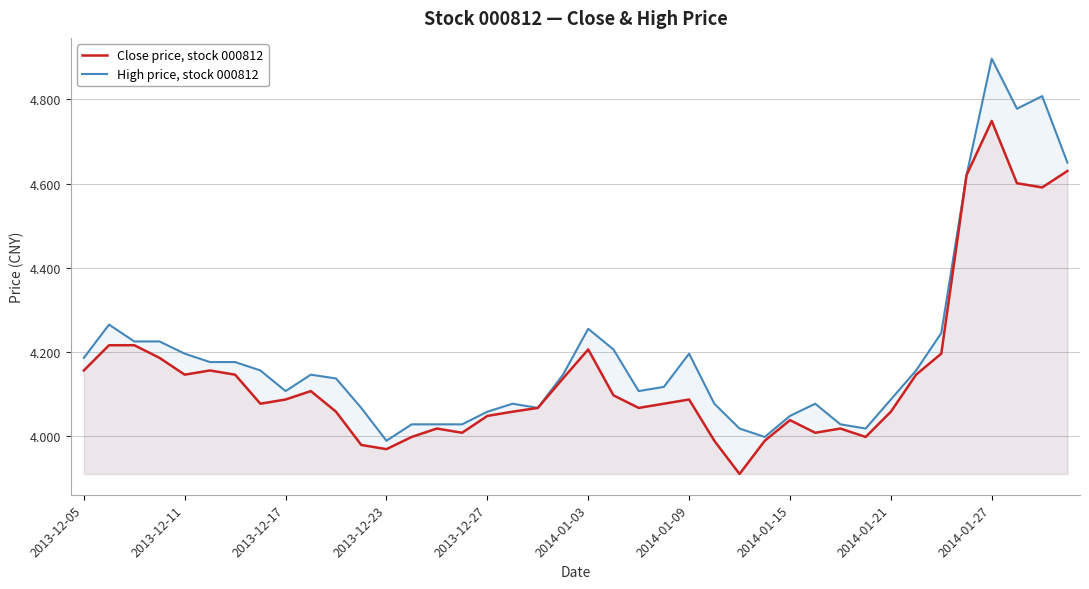

What is the difference between the maximum and second lowest values in the High price, stock 000812 series?

0.9